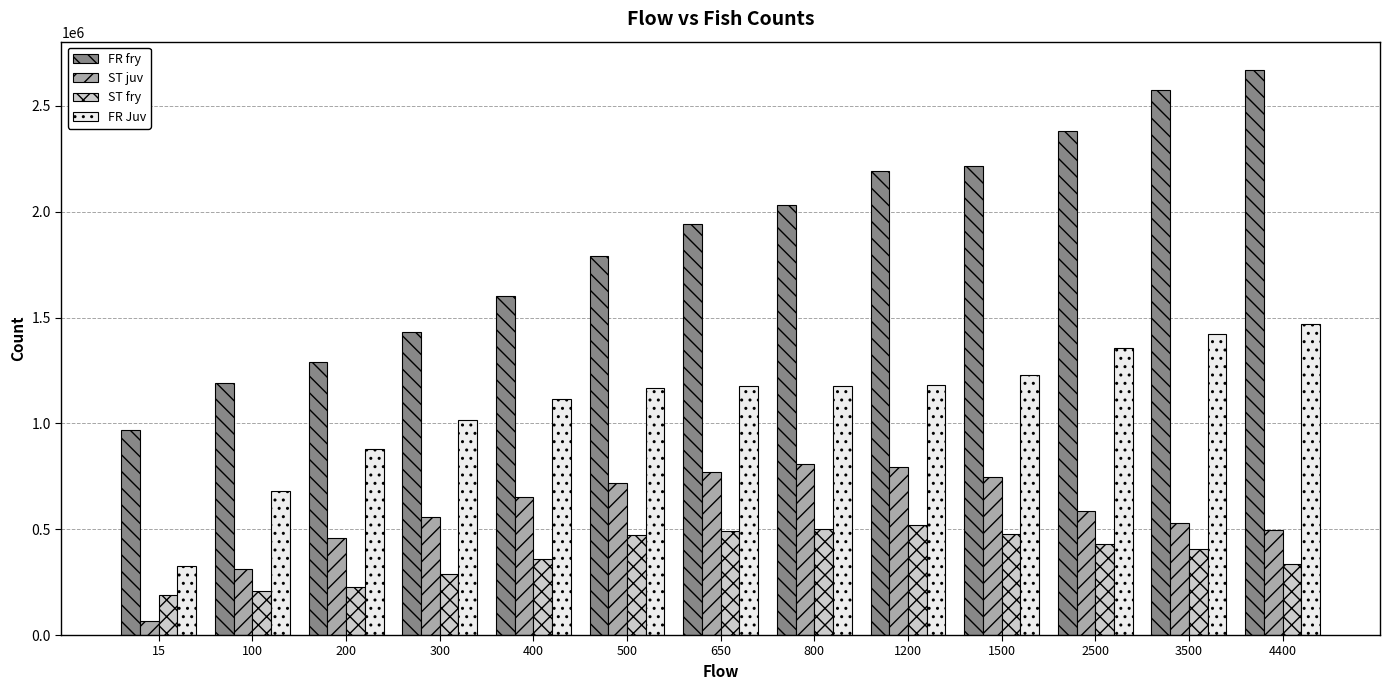

Which category has the lowest value in the ST juv series?

15